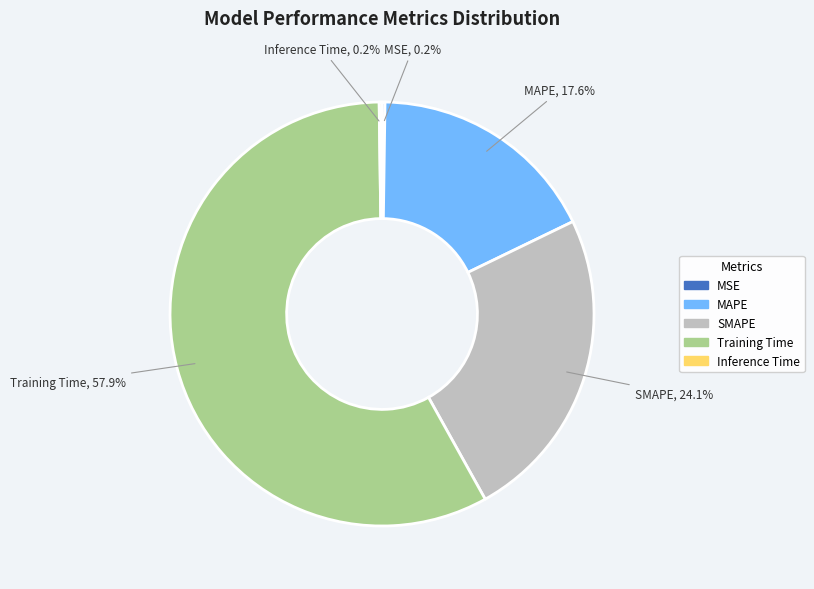

What is the largest slice in the pie chart?

Training Time